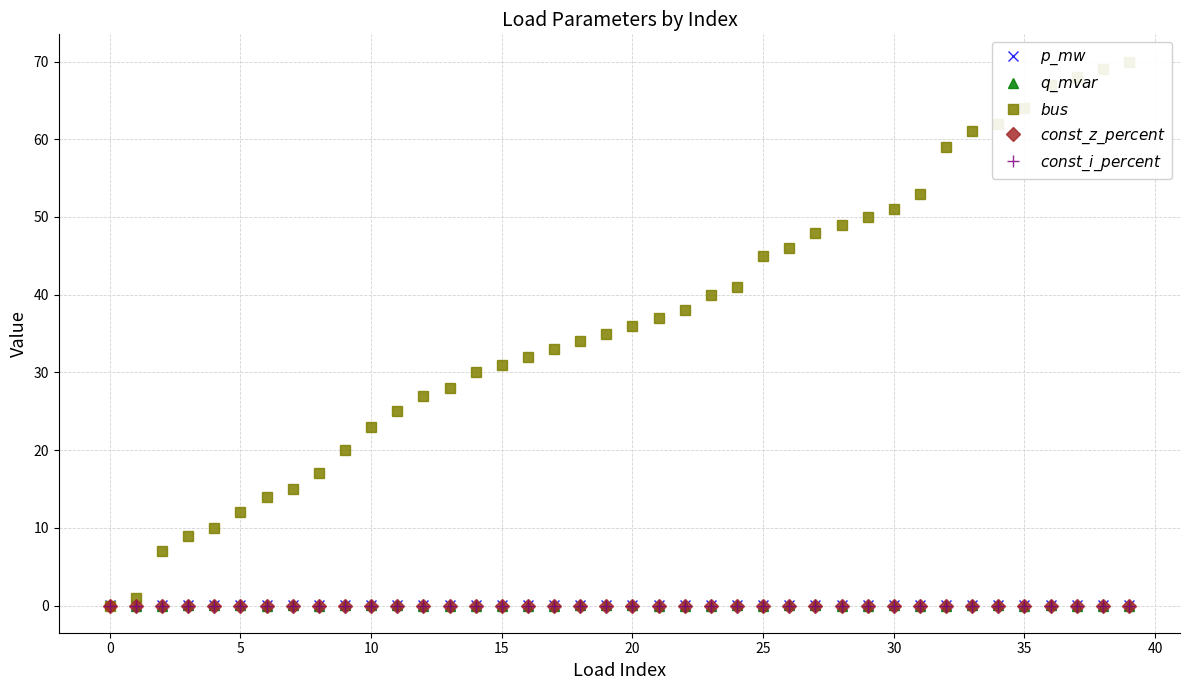

True or false: $p\_mw$ has a value of 0.0 at 36.

False